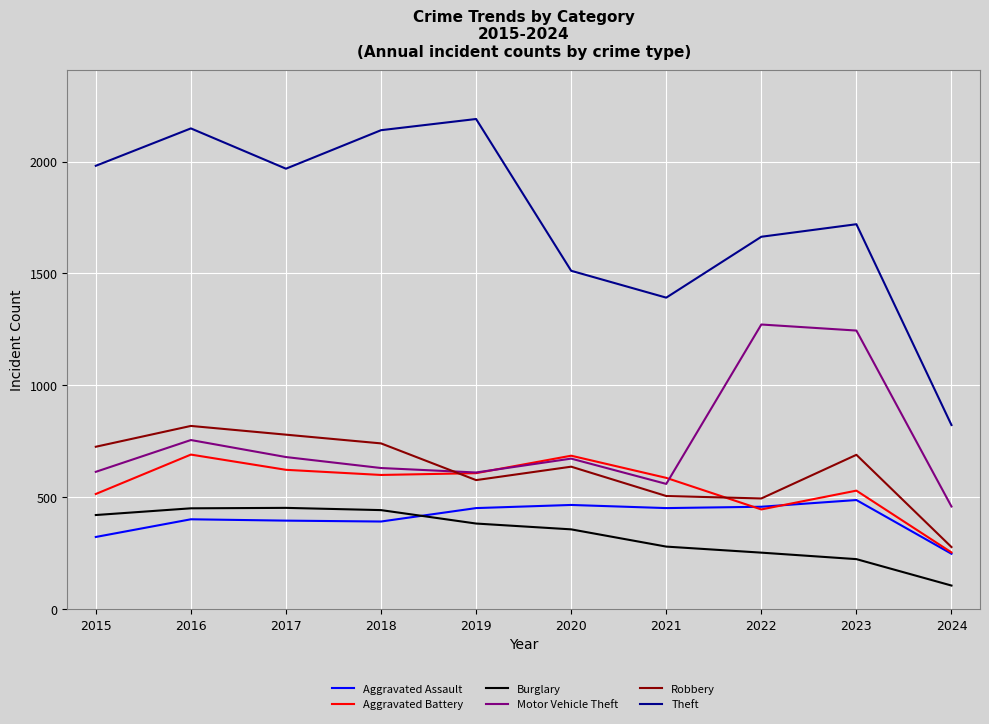

True or false: Burglary has more than 2 points higher than both neighbors.

False